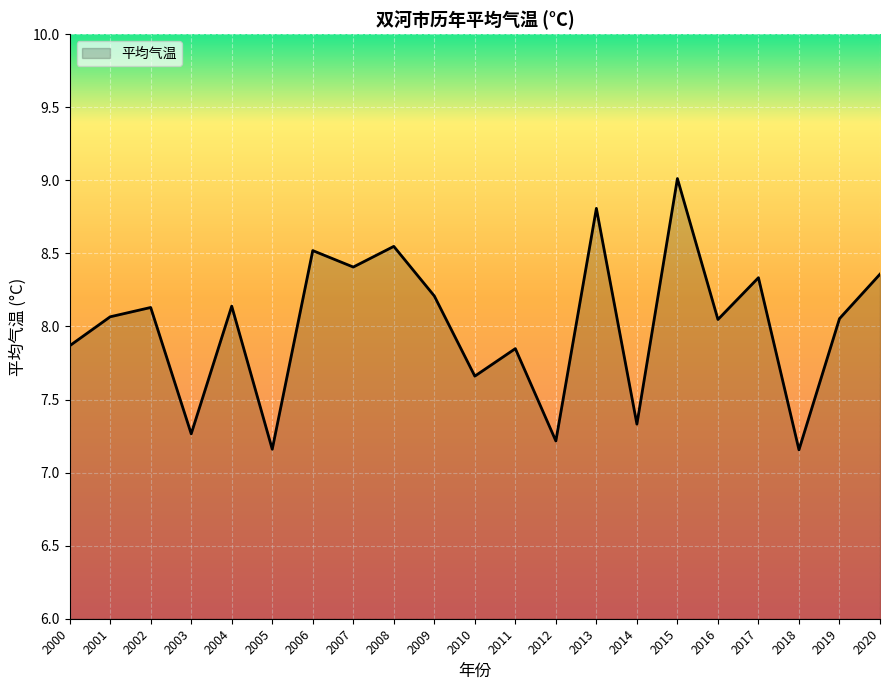

What is the sum of the values at 2018 and 2002?

15.3